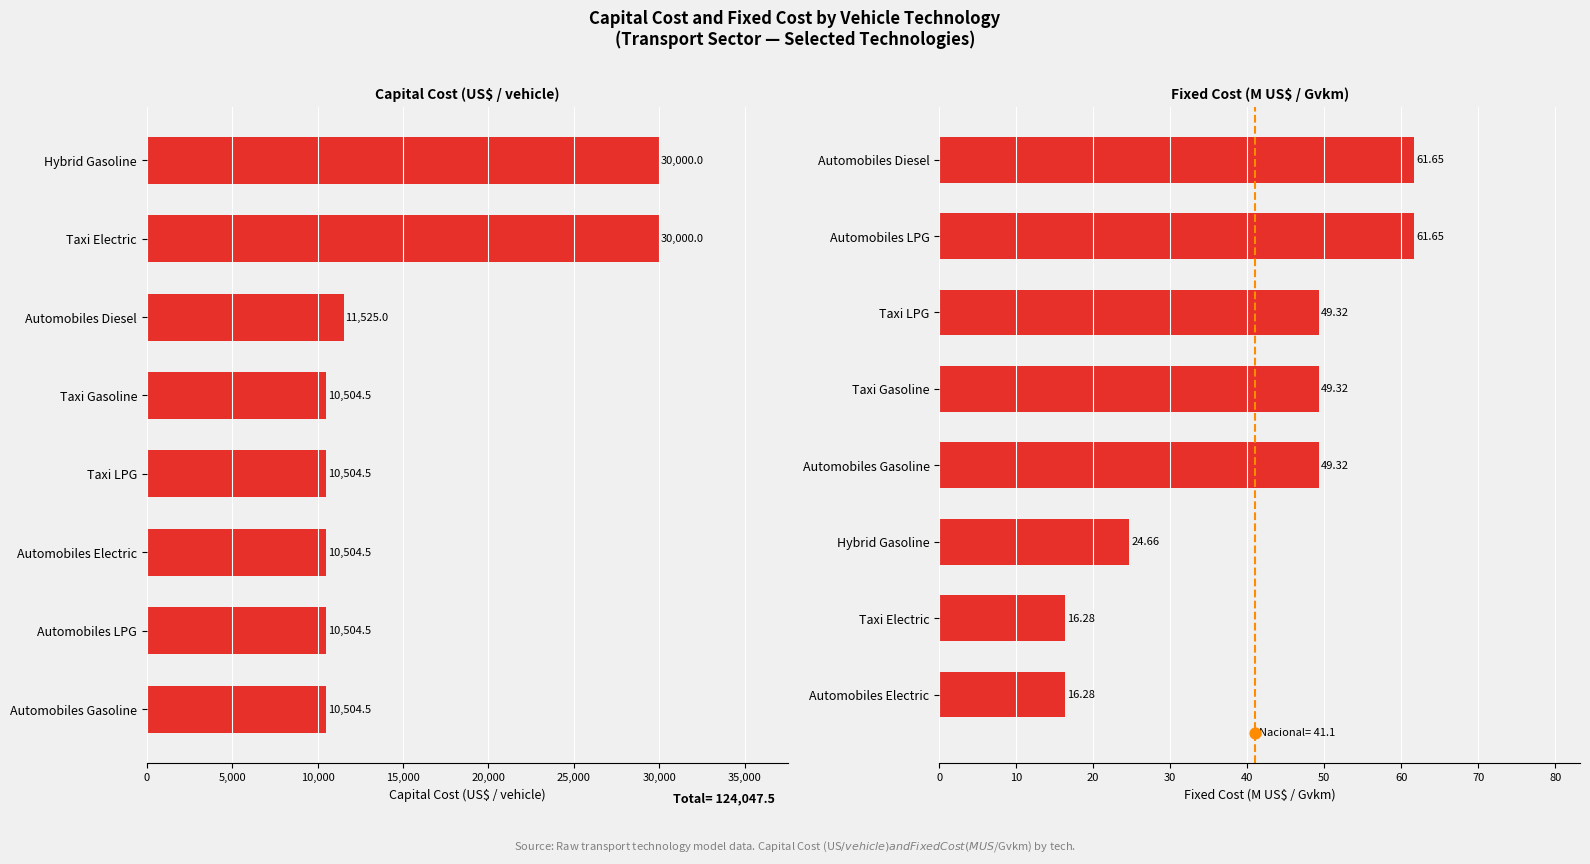

Is the value of CapitalCost at 15,000 greater than the value of FixedCost at 35,000?

Yes